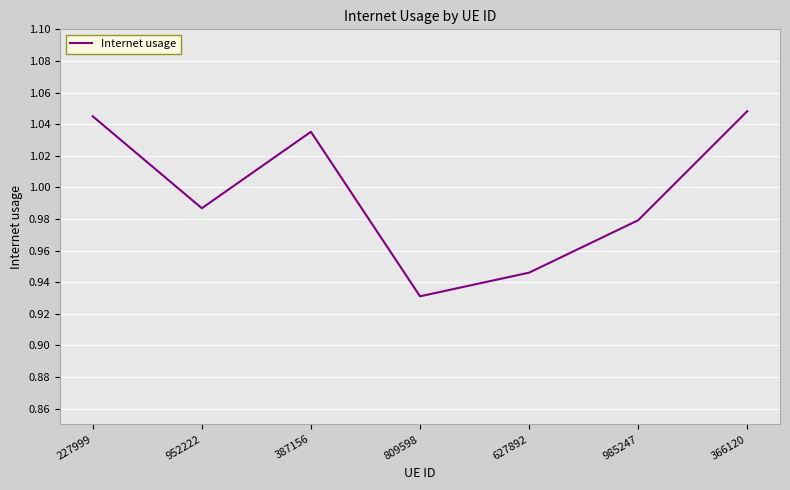

What position from the right is 227999?

7